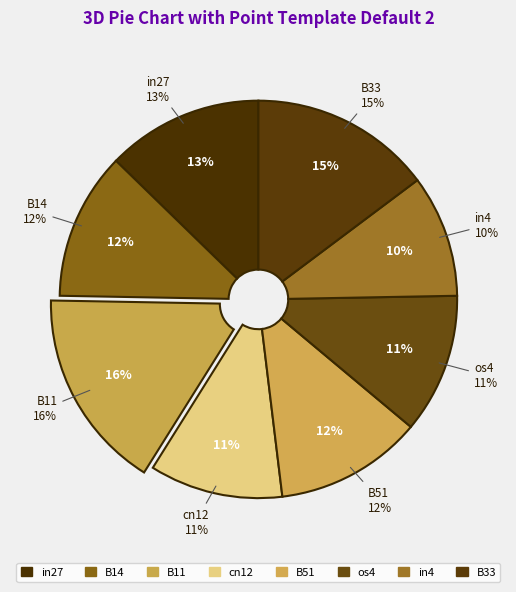

Count the number of slices in the pie.

9